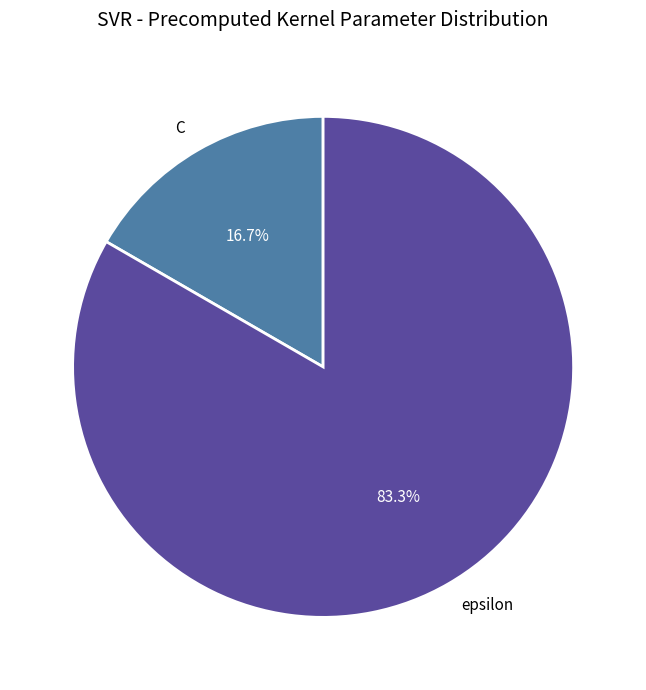

To the nearest percent, what portion does epsilon represent?

83%